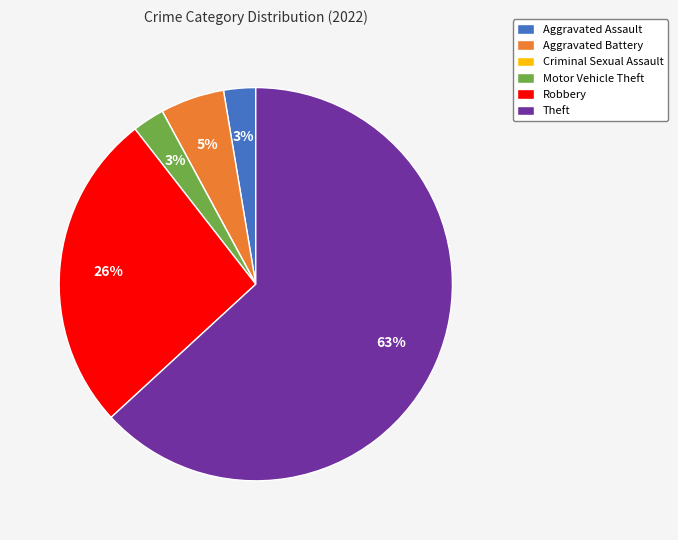

Is the sum of Aggravated Assault and Robbery greater than half?

No